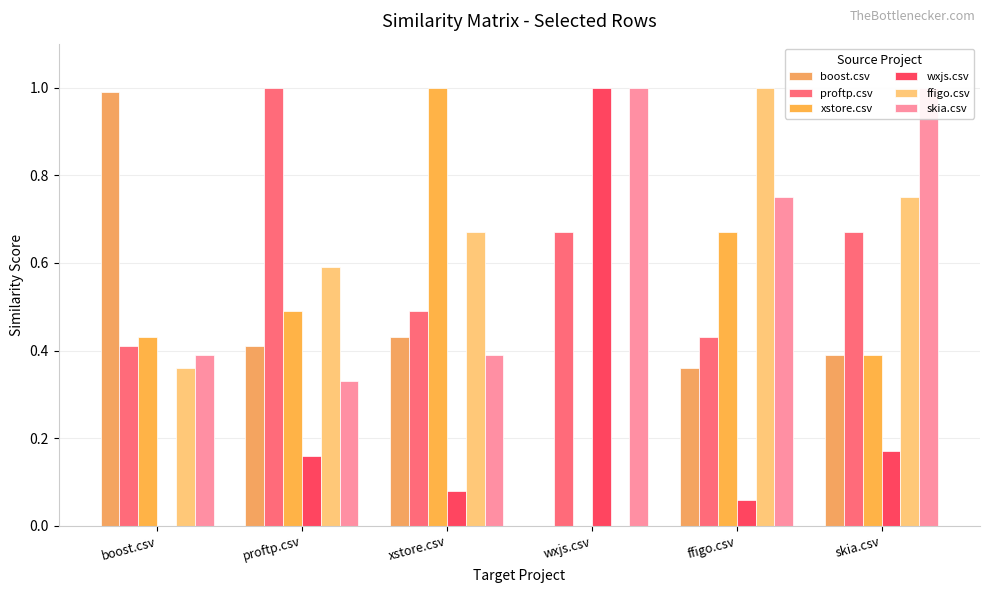

Where is xstore.csv nearest to the value 0?

wxjs.csv